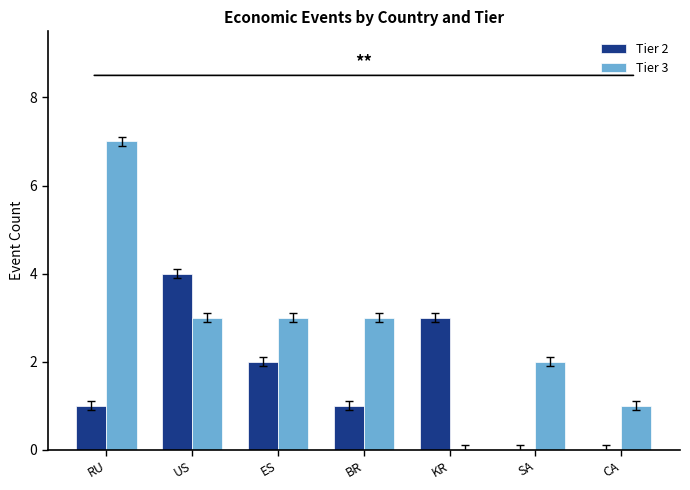

Where is Tier 2 nearest to the value 2?

ES